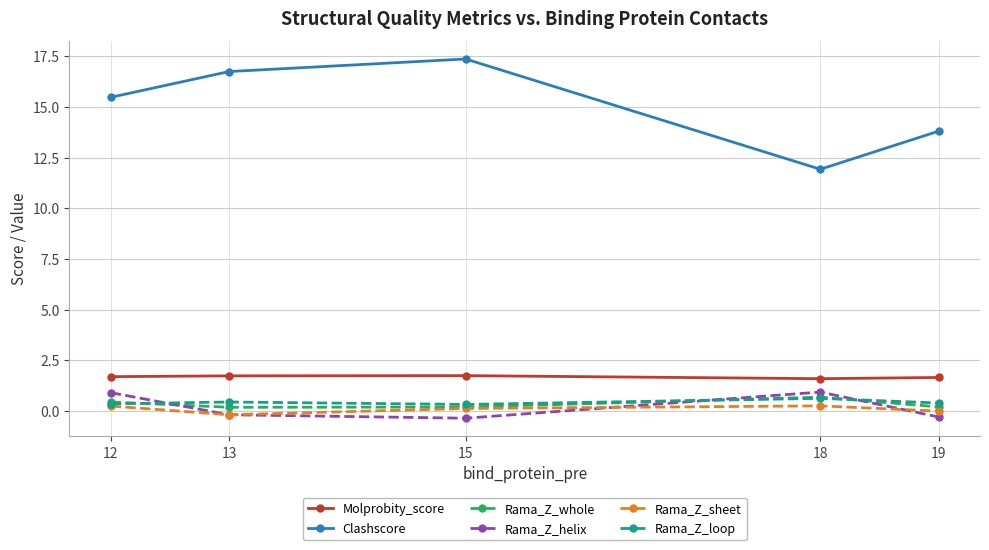

What are all the series names shown in the legend?

Molprobity_score, Clashscore, Rama_Z_whole, Rama_Z_helix, Rama_Z_sheet, Rama_Z_loop